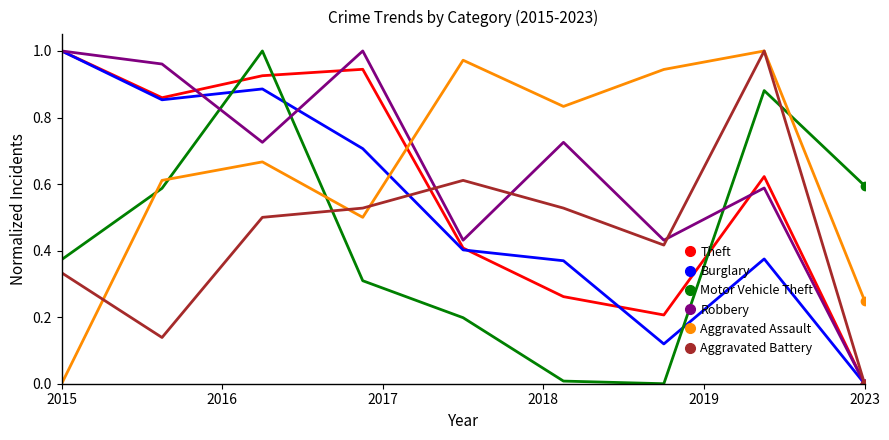

What are all the series names shown in the legend?

Theft, Burglary, Motor Vehicle Theft, Robbery, Aggravated Assault, Aggravated Battery